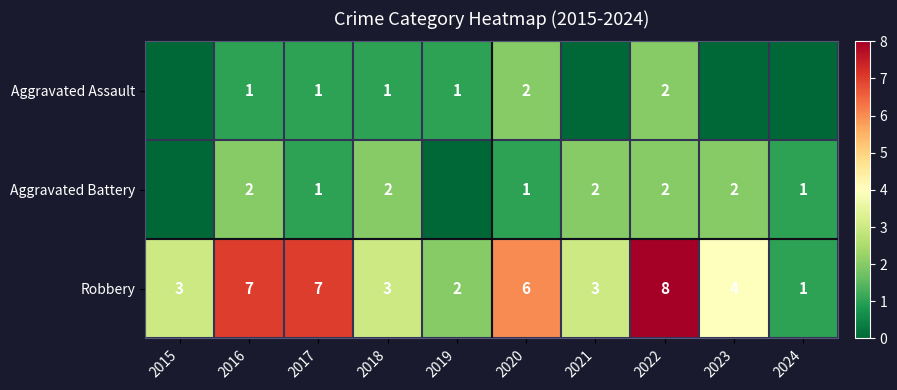

What is the difference between the maximum and minimum values in the Robbery series?

7